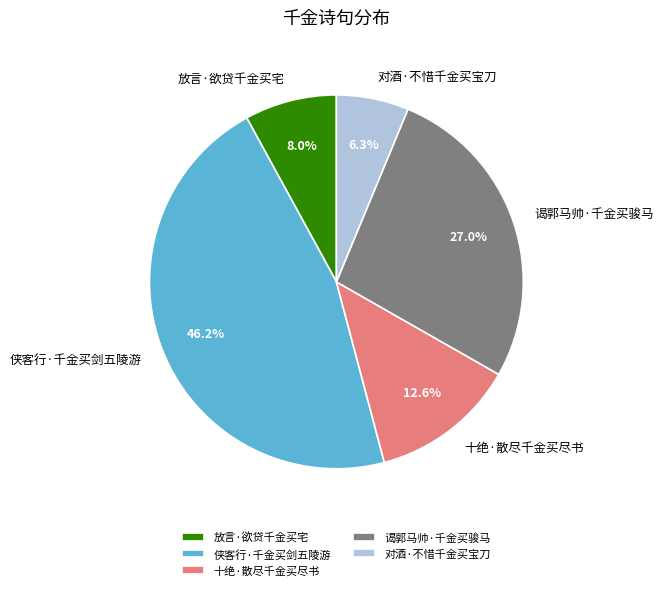

What percentage is NOT represented by 十绝·散尽千金买尽书?

87.4%